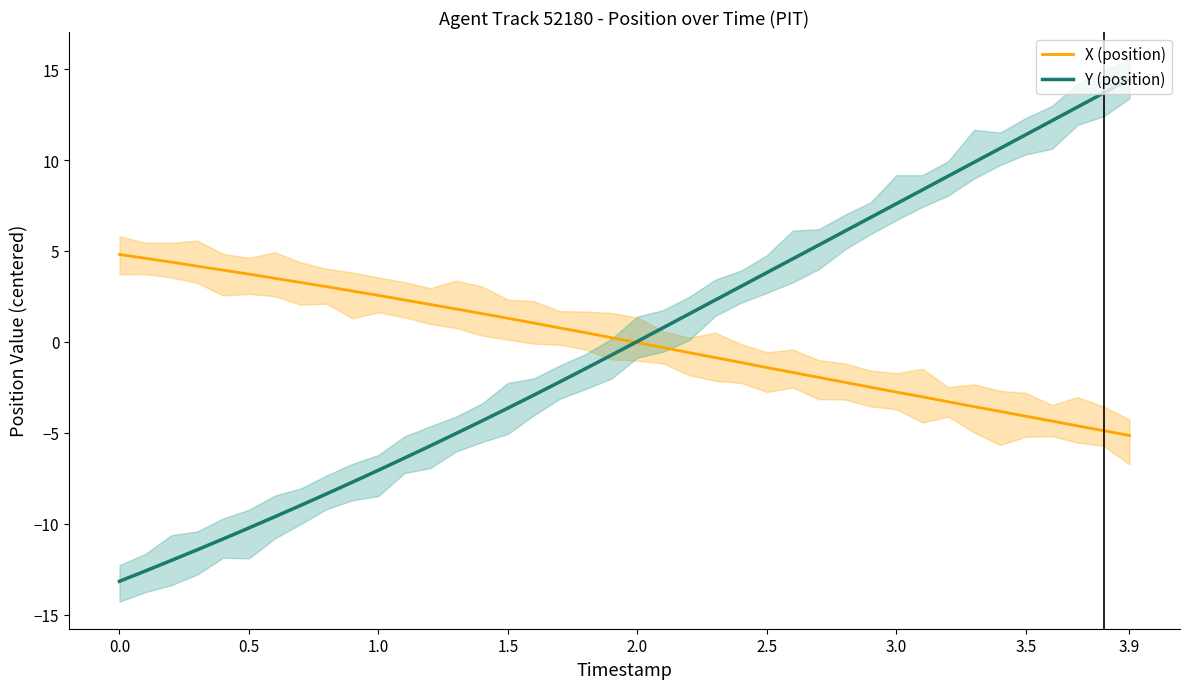

List the series in order of their peak value, lowest first.

X (position), Y (position)